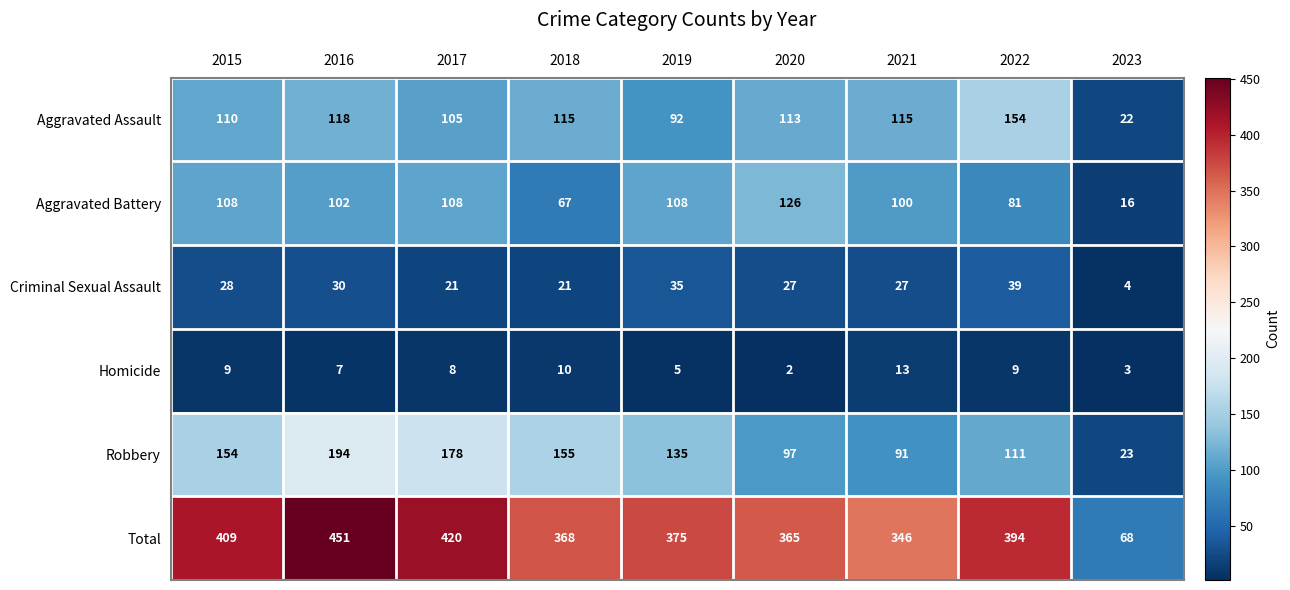

The Criminal Sexual Assault series shows 21 at 2018. True or false?

True